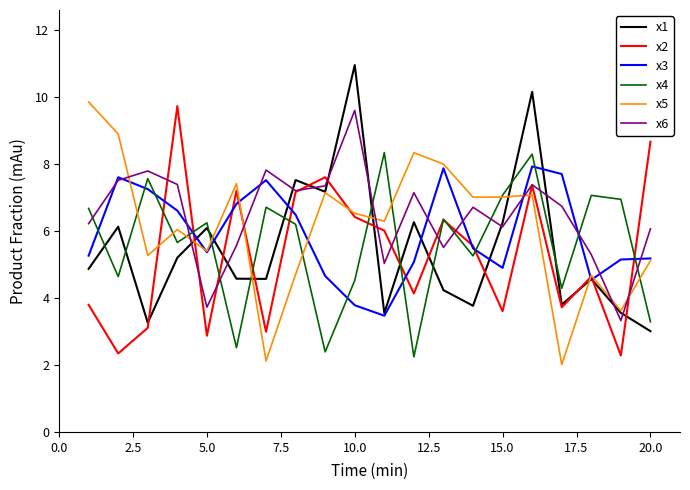

True or false: x4 and x1 intersect in this chart.

True